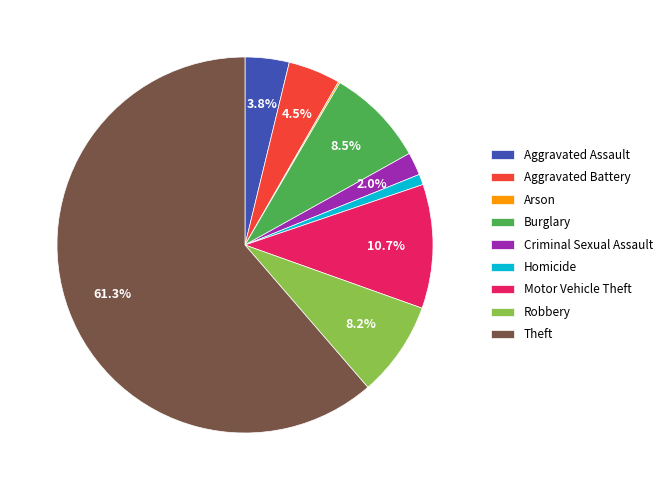

Do Aggravated Assault and Burglary together represent more than half of the pie?

No